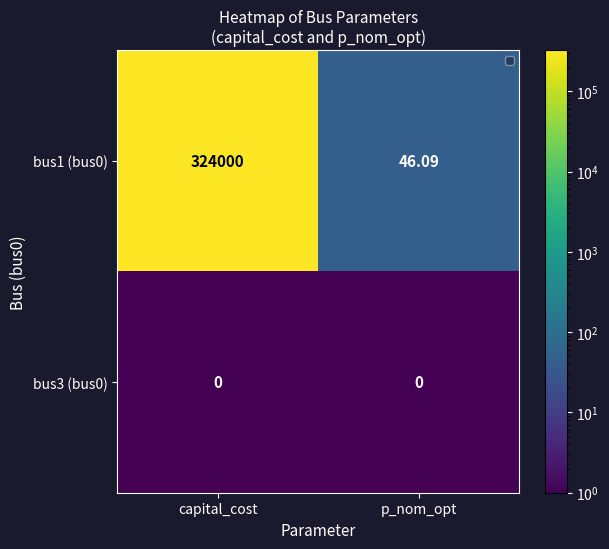

What is the difference between the highest and lowest values at capital_cost?

324000.0